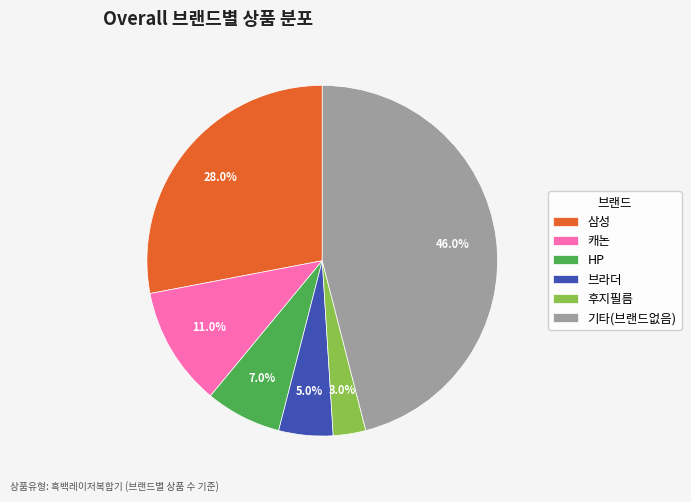

Rank the categories by value from lowest to highest.

후지필름, 브라더, HP, 캐논, 삼성, 기타(브랜드없음)